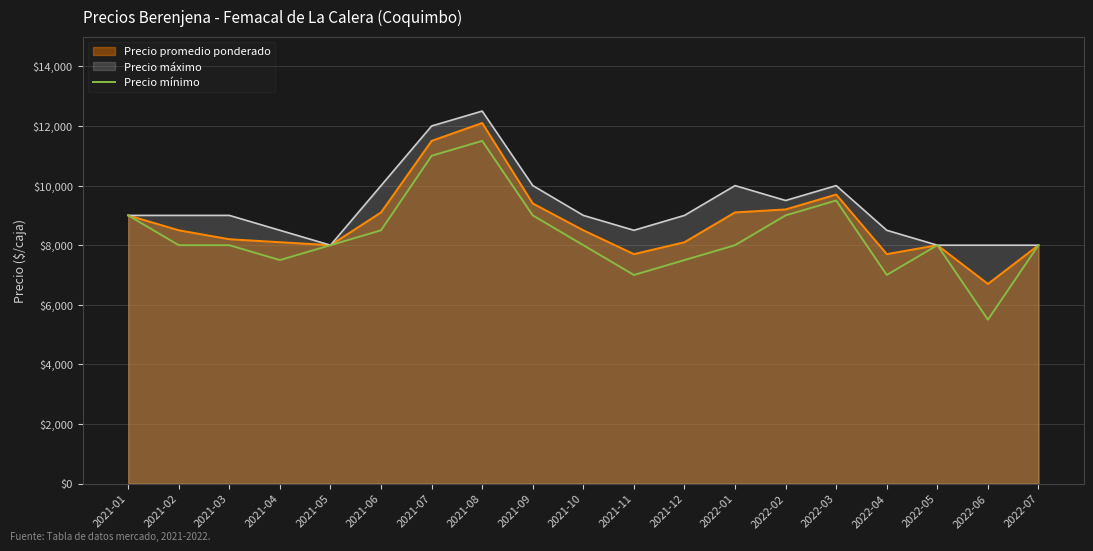

Which series has the widest spread of values?

Precio mínimo